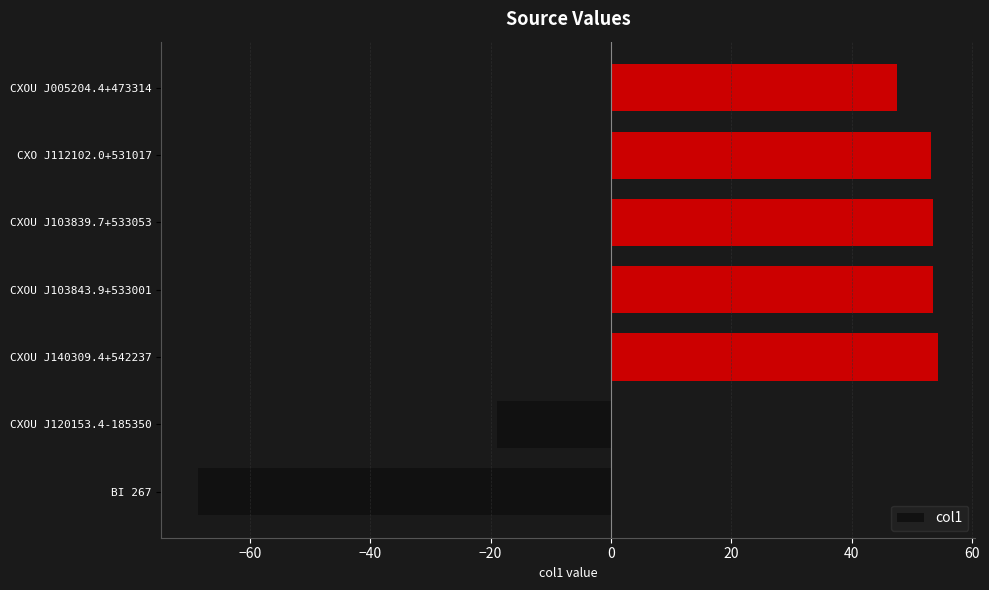

What is the minimum value shown in the chart?

-68.5